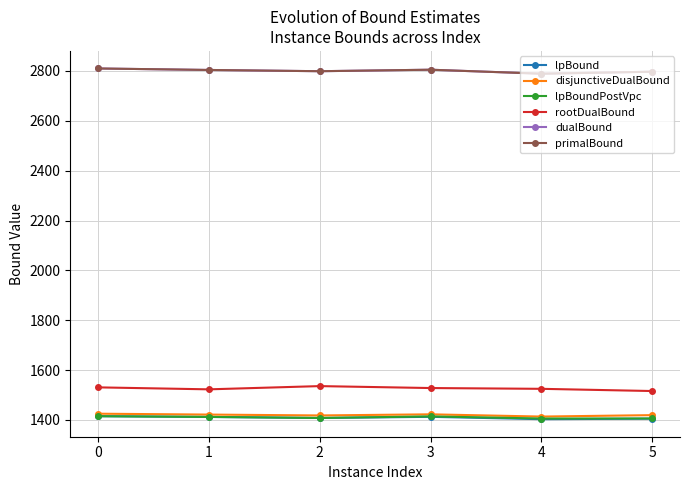

What is the greatest value displayed?

2810.0